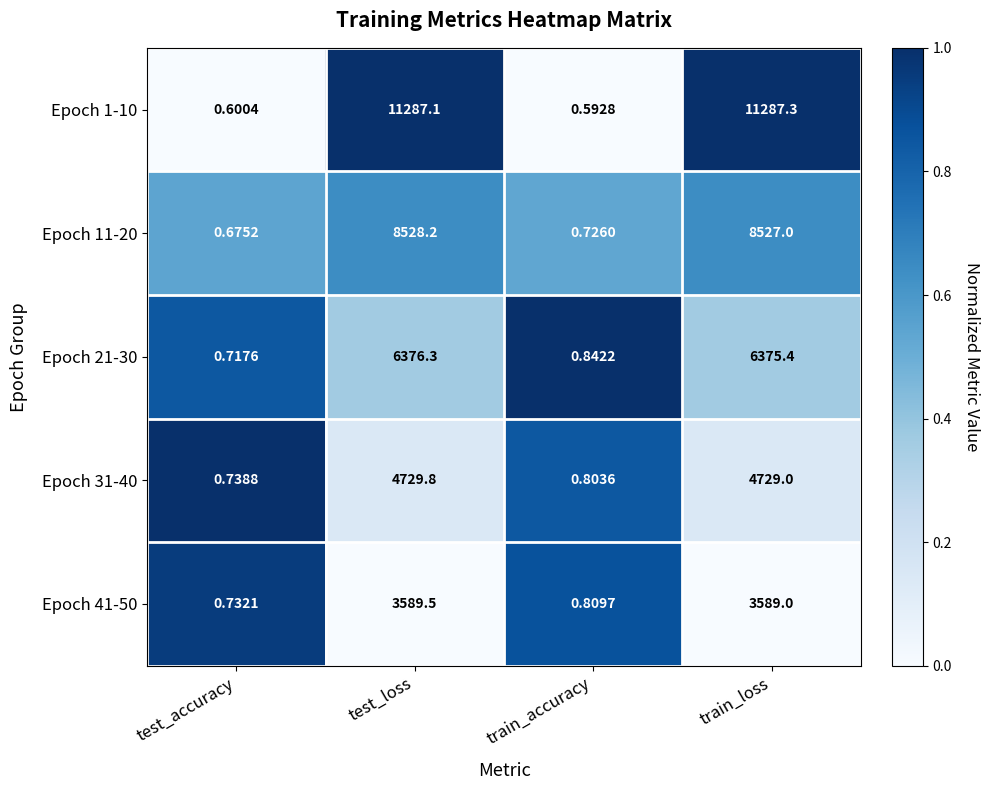

List the labels in order of Epoch 1-10 value, smallest first.

train_accuracy, test_accuracy, test_loss, train_loss